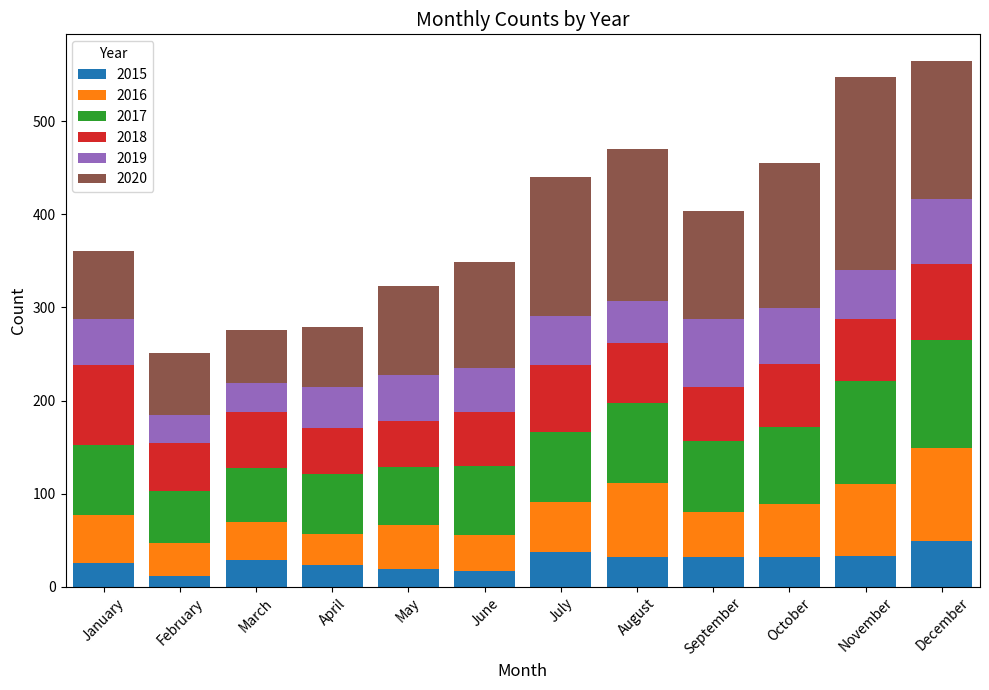

The 2015 series shows 21 at December. True or false?

False